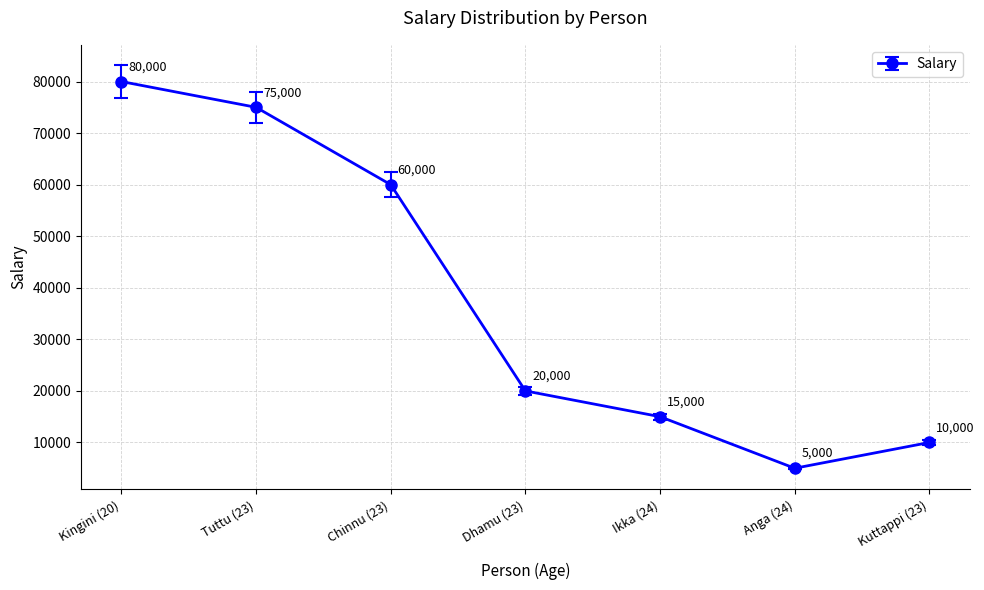

What is the change in value from Kingini (20) to Chinnu (23)?

-20000